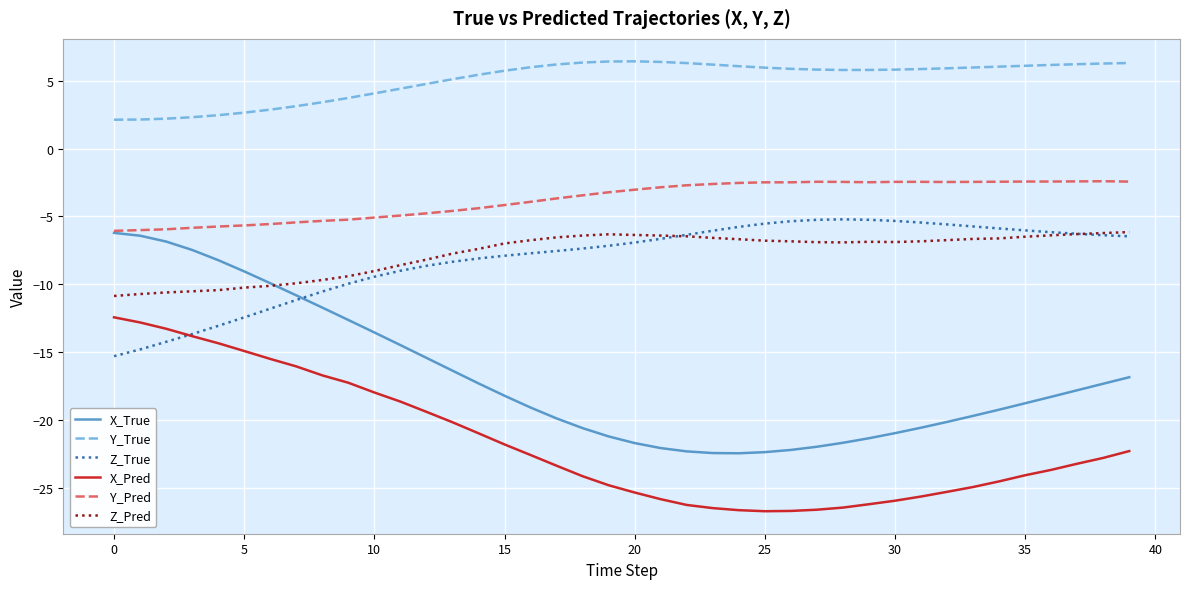

What is the greatest value displayed?

6.4